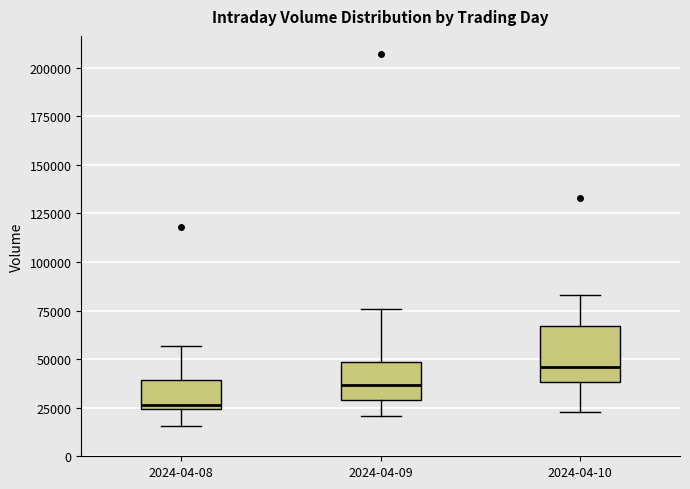

Which box is the tallest, from its lower edge to its upper edge?

2024-04-10